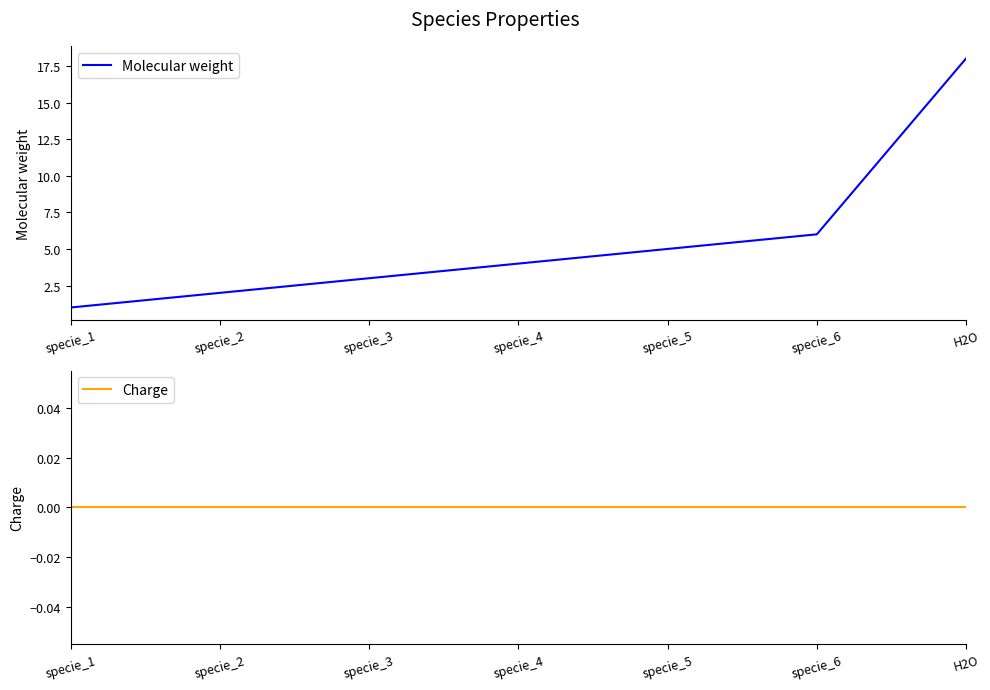

What is the approximate value of Molecular weight at specie_4?

4.0